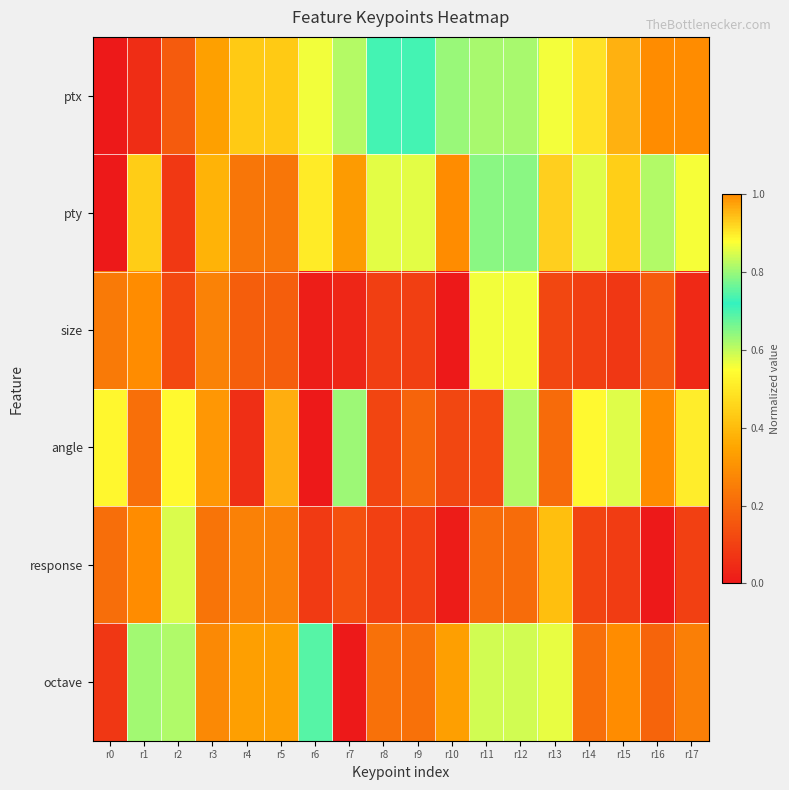

Reading left to right, what are all the values shown in this chart?

ptx: r0=0.0	r1=0.1	r2=0.2	r3=0.3	r4=0.4	r5=0.4	r6=0.6	r7=0.6	r8=0.7	r9=0.7	r10=0.8	r11=0.8	r12=0.8	r13=0.9	r14=0.9	r15=1.0	r16=1.0	r17=1.0
pty: r0=0.0	r1=0.4	r2=0.1	r3=0.4	r4=0.2	r5=0.2	r6=0.5	r7=0.3	r8=0.9	r9=0.9	r10=1.0	r11=0.6	r12=0.6	r13=0.9	r14=0.6	r15=0.4	r16=0.8	r17=0.6
size: r0=0.2	r1=1.0	r2=0.1	r3=0.3	r4=0.2	r5=0.2	r6=0.0	r7=0.0	r8=0.1	r9=0.1	r10=0.0	r11=0.6	r12=0.6	r13=0.1	r14=0.1	r15=0.1	r16=0.2	r17=0.0
angle: r0=0.5	r1=0.2	r2=0.5	r3=1.0	r4=0.1	r5=1.0	r6=0.0	r7=0.6	r8=0.1	r9=0.2	r10=0.1	r11=0.1	r12=0.8	r13=0.2	r14=0.9	r15=0.9	r16=1.0	r17=0.9
response: r0=0.2	r1=1.0	r2=0.6	r3=0.2	r4=0.3	r5=0.3	r6=0.1	r7=0.1	r8=0.1	r9=0.1	r10=0.0	r11=0.2	r12=0.2	r13=0.4	r14=0.1	r15=0.1	r16=0.0	r17=0.1
octave: r0=0.1	r1=0.6	r2=0.6	r3=0.3	r4=0.3	r5=0.3	r6=0.7	r7=0.0	r8=0.2	r9=0.2	r10=0.3	r11=0.6	r12=0.6	r13=0.6	r14=0.2	r15=1.0	r16=0.2	r17=0.3